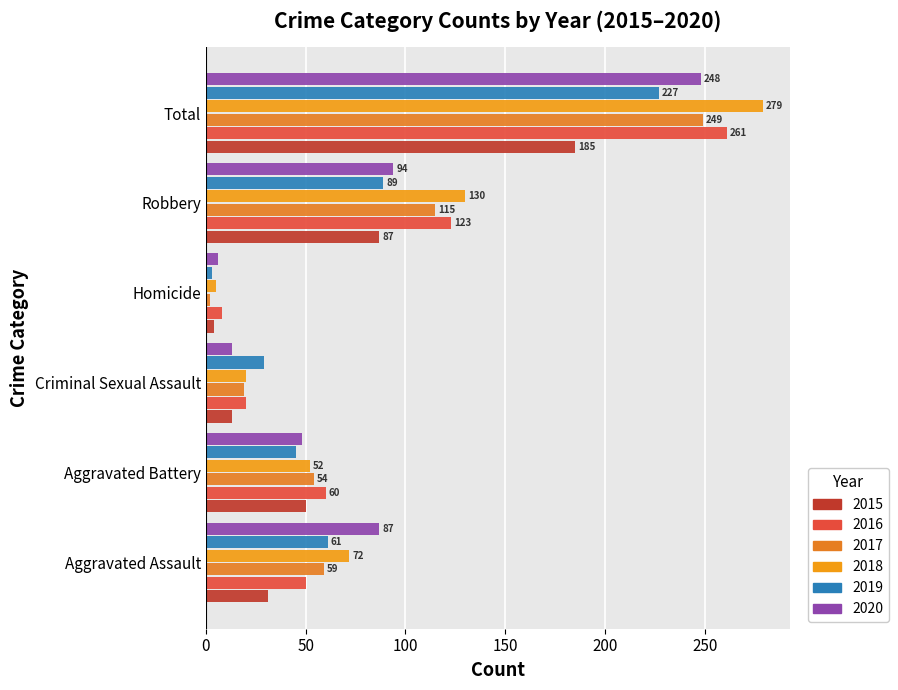

How many data points does each series have?

6